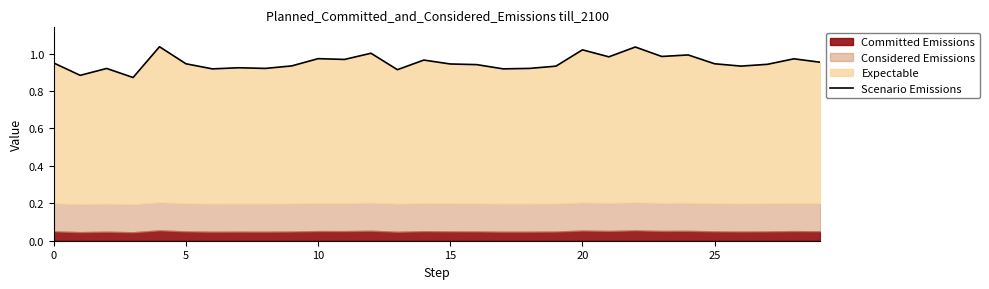

Reading left to right, list all the values displayed in this chart.

0.9	0.9	0.9	0.9	1.0	0.9	0.9	0.9	0.9	0.9	1.0	1.0	1.0	0.9	1.0	0.9	0.9	0.9	0.9	0.9	1.0	1.0	1.0	1.0	1.0	0.9	0.9	0.9	1.0	1.0